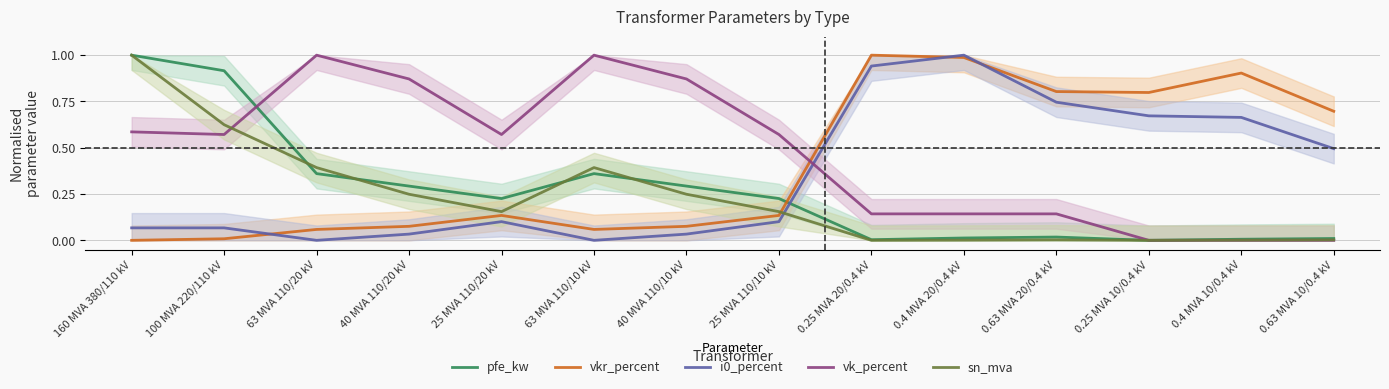

Which series has the largest range (max minus min)?

pfe_kw